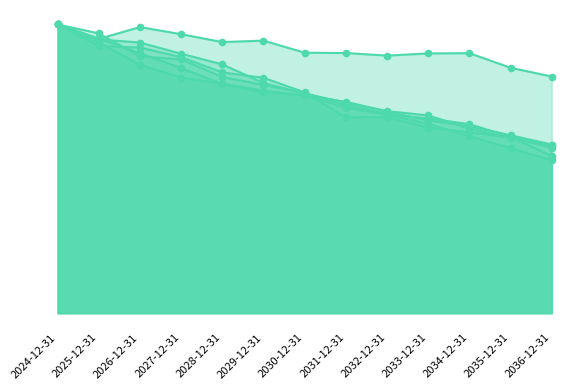

Which series has the widest spread of Y values?

Carteira - 3